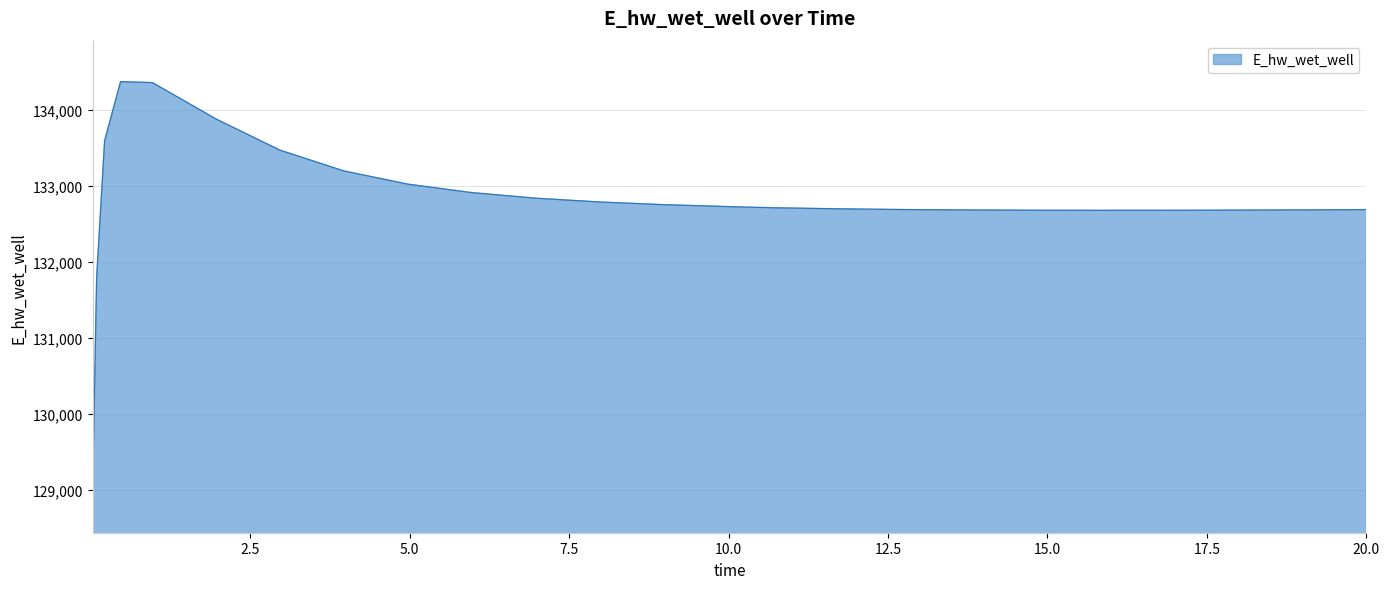

What is the smallest value displayed?

128975.5